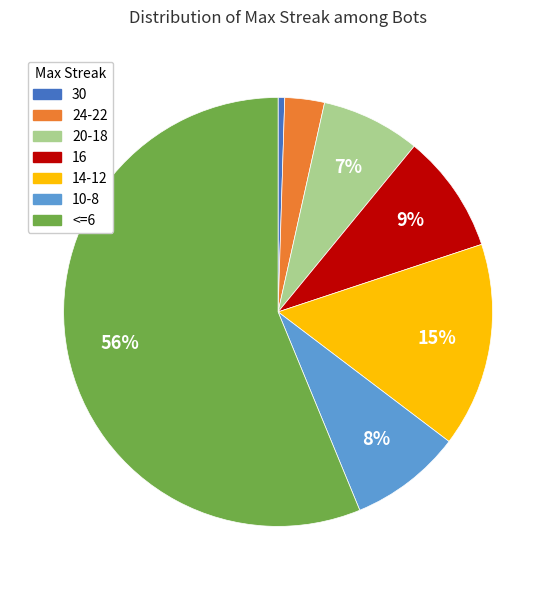

True or false: 14-12 accounts for 28% of the total.

False